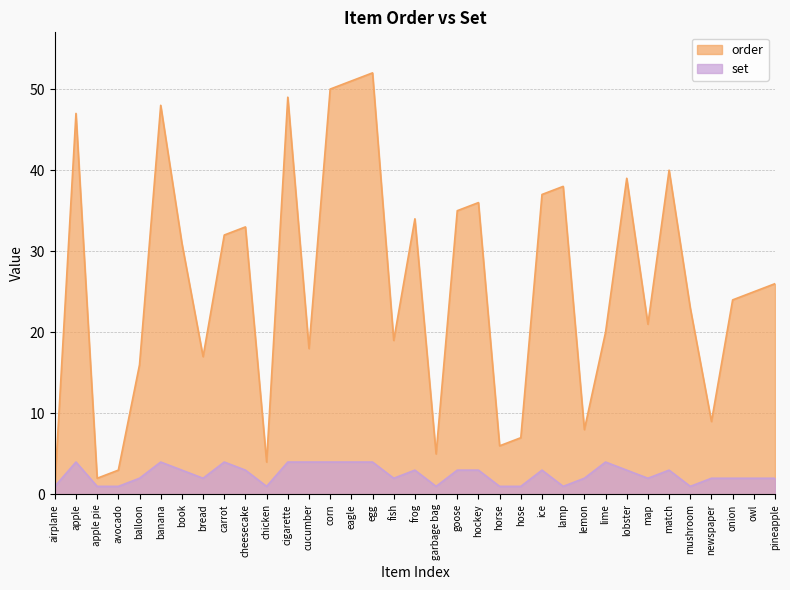

What is the sum of all set values?

87